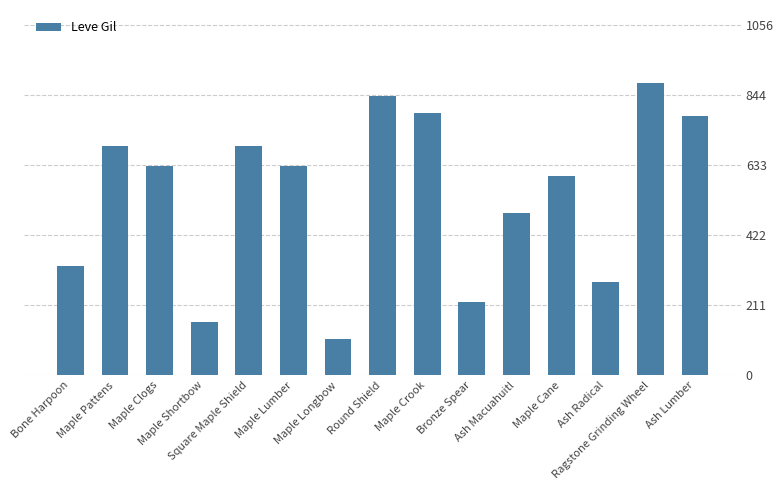

Where does the data first go above 630?

Maple Pattens